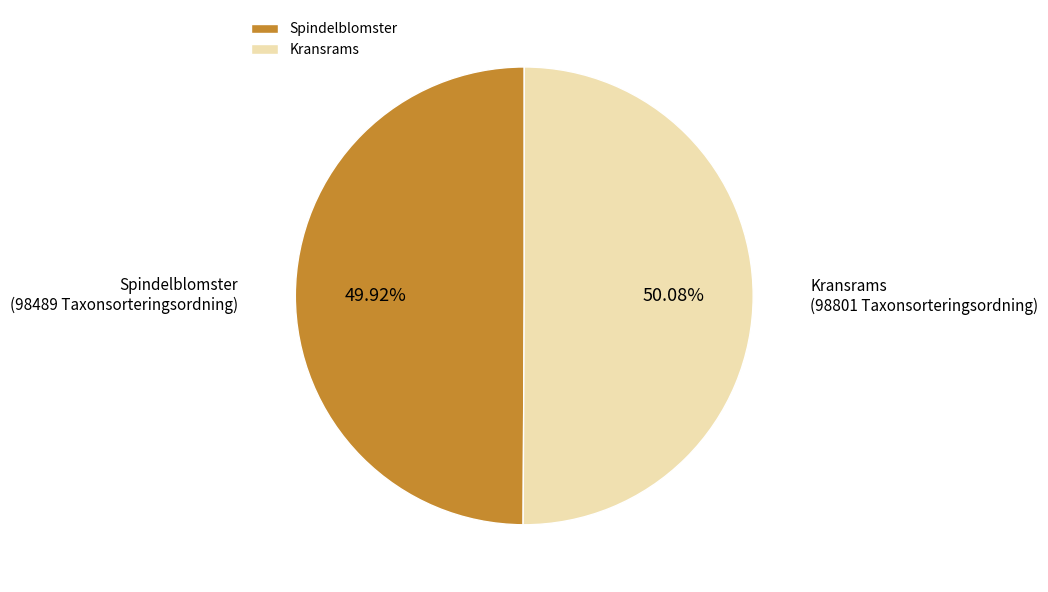

Is the sum of Spindelblomster and Kransrams greater than half?

Yes